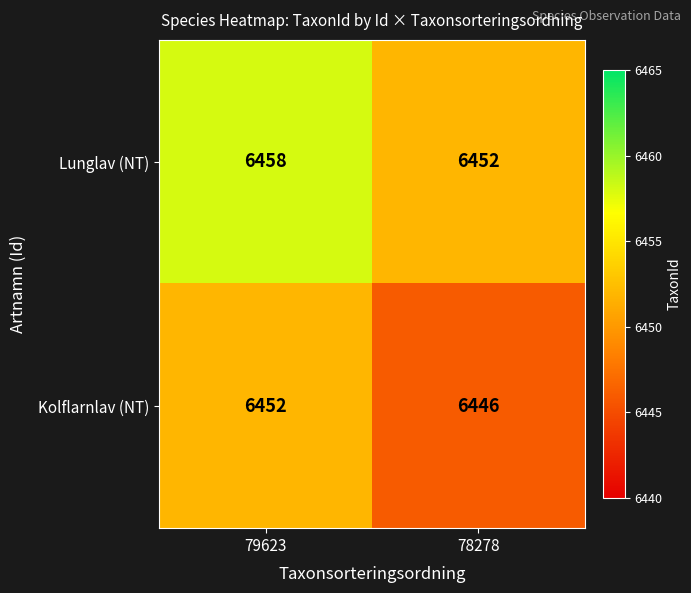

What is the smallest value displayed?

6446